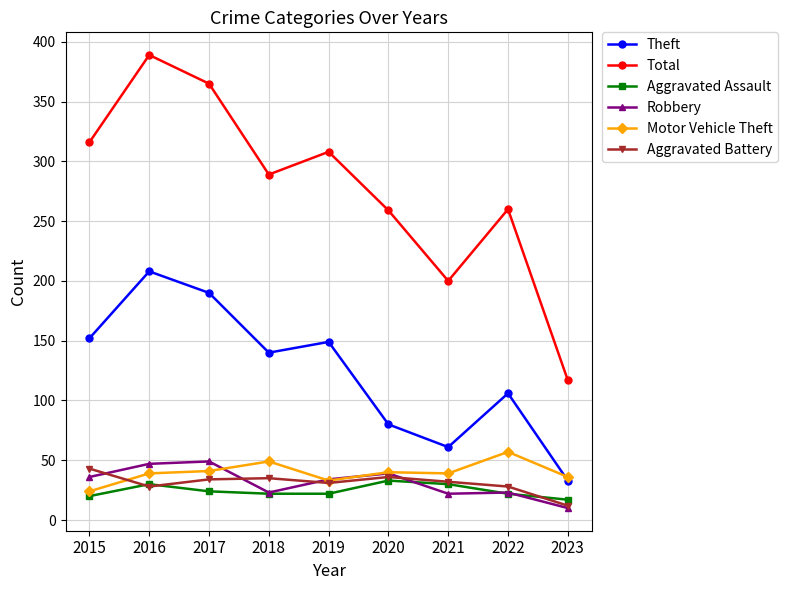

Which series has the largest range (max minus min)?

Total